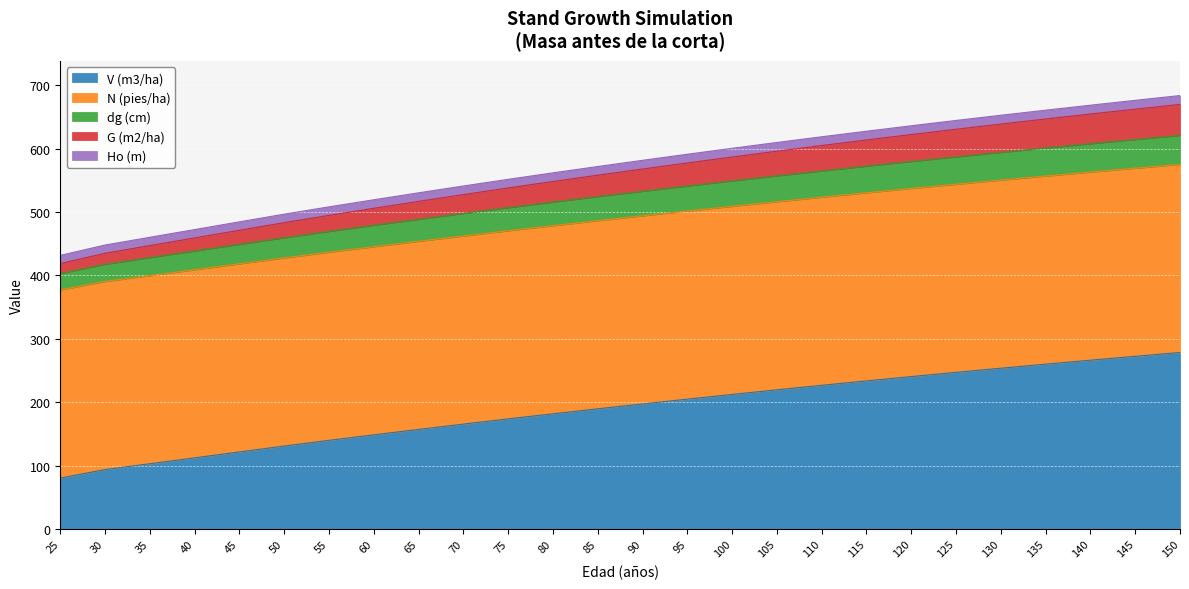

Rank the categories by dg (cm) value from lowest to highest.

25, 30, 35, 40, 45, 50, 55, 60, 65, 70, 75, 80, 85, 90, 95, 100, 105, 110, 115, 120, 125, 130, 135, 140, 145, 150